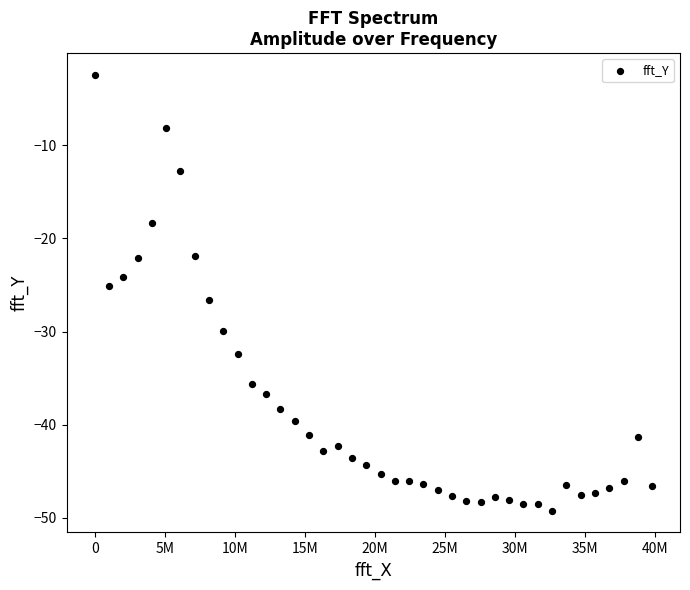

What is the range of X values (max minus min)?

39795918.4